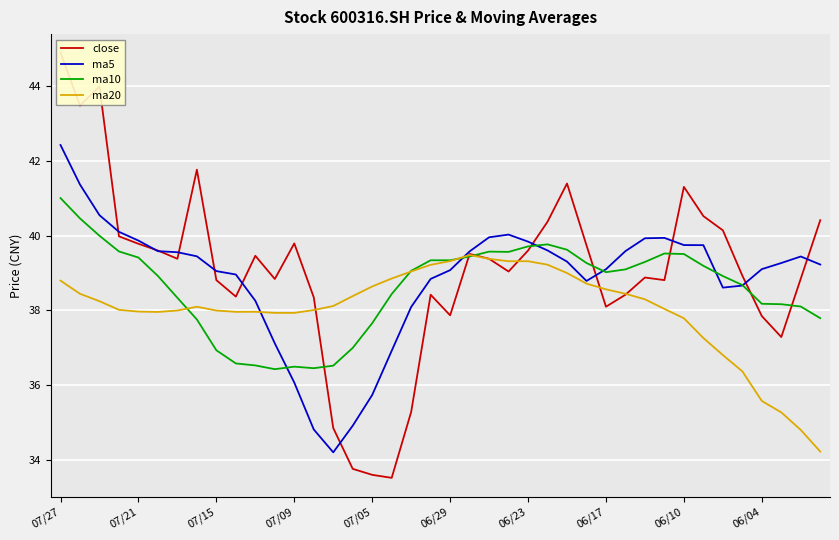

What is the highest value of the ma10 series?

41.0